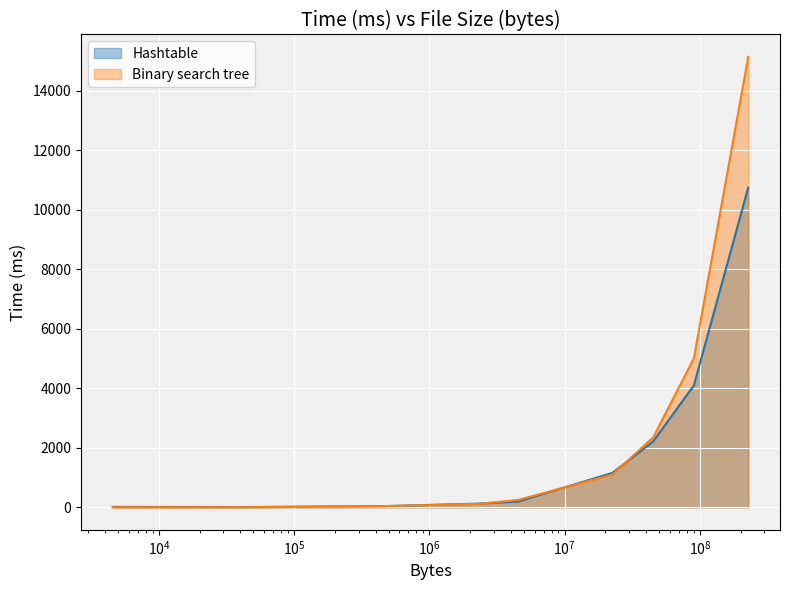

Reading right to left, what are all the values shown in this chart?

Hashtable: 227564229=10743	90209834=4095	45107513=2215	22554540=1157	4511688=193	2255053=123	451617=37	44892=10	4561=15
Binary search tree: 227564229=15127	90209834=5005	45107513=2347	22554540=1102	4511688=245	2255053=113	451617=38	44892=3	4561=2